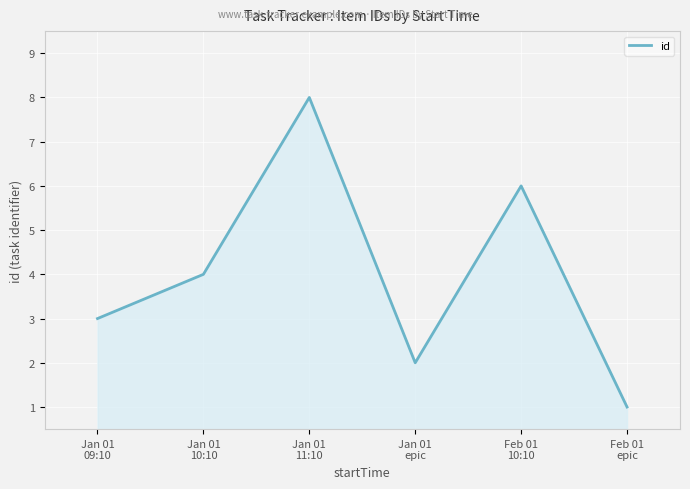

Reading left to right, list all the values displayed in this chart.

3	4	8	2	6	1